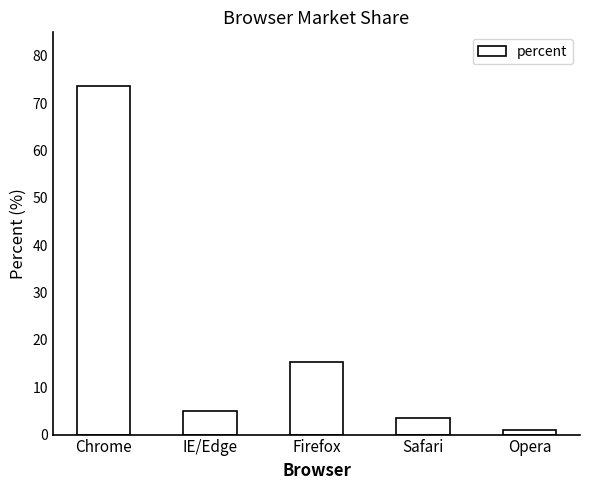

Rank the categories by value from lowest to highest.

Opera, Safari, IE/Edge, Firefox, Chrome